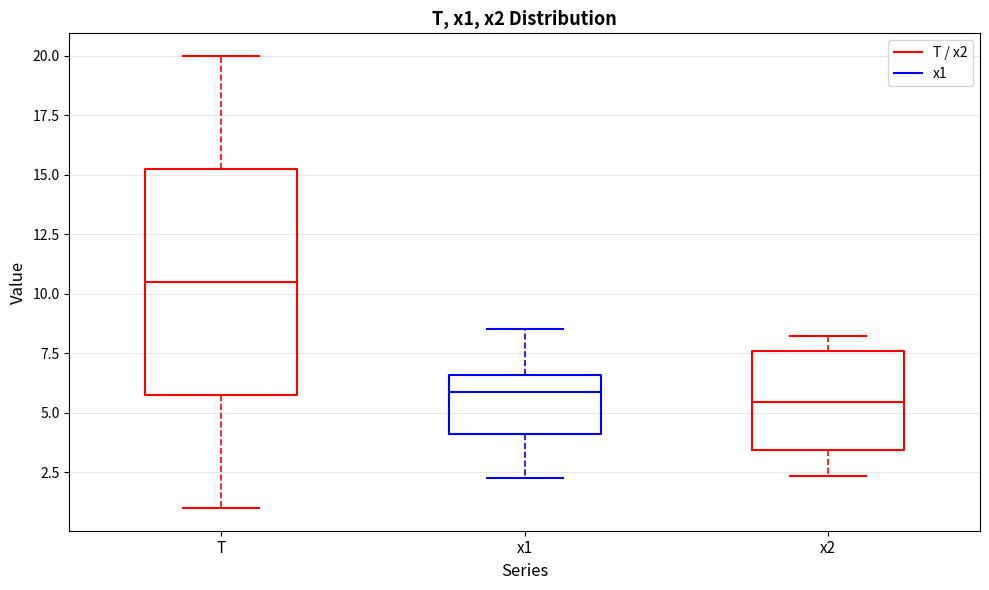

Where is the upper edge of the box for T on the y-axis? The values are not printed on the chart, so give them approximately, as read against the axis.

15.5